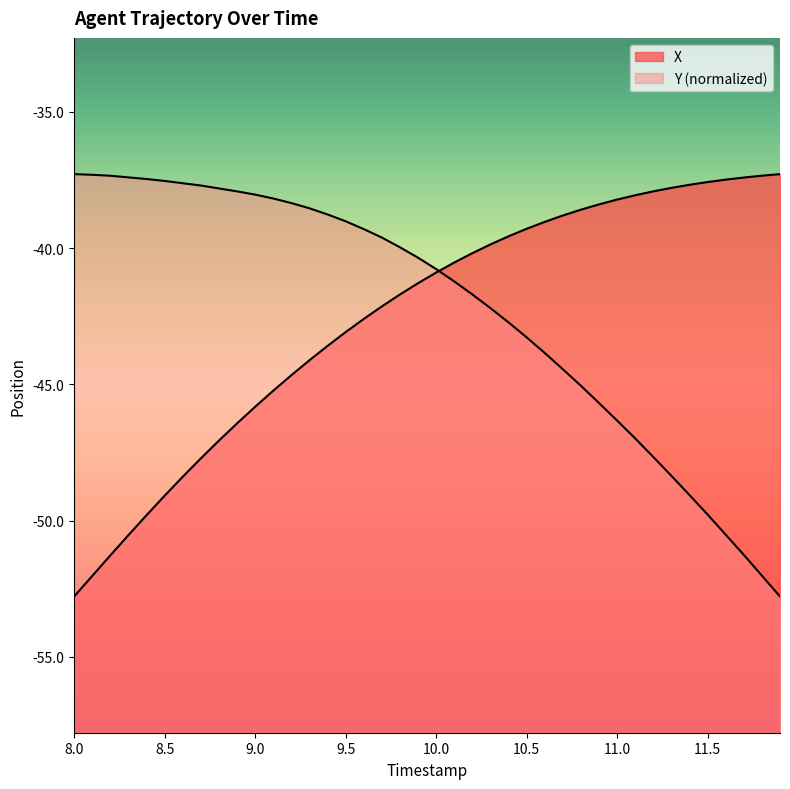

True or false: X has more than 0 points higher than both neighbors.

False